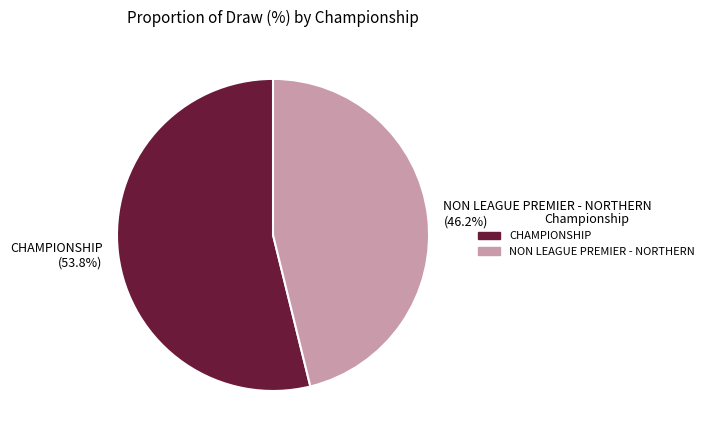

To the nearest percent, what is the difference between the NON LEAGUE PREMIER - NORTHERN and CHAMPIONSHIP slice percentages?

8%